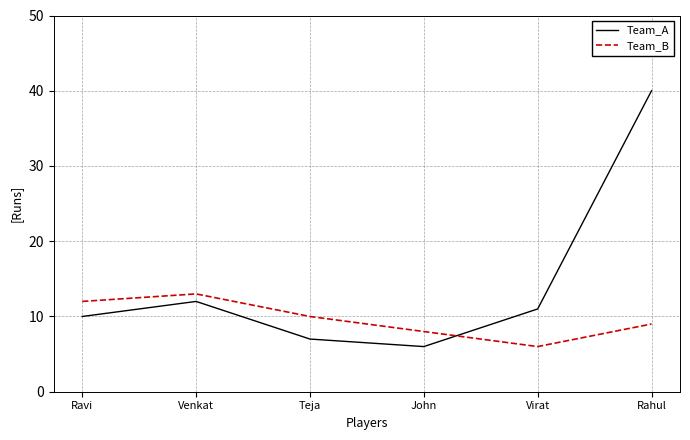

At which label does Team_B first exceed 10?

Ravi